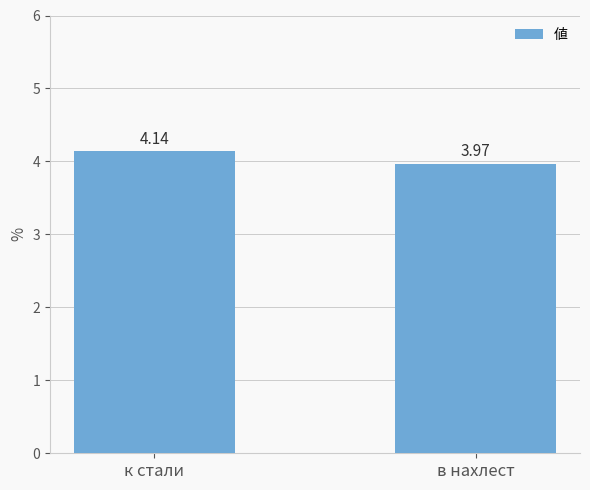

Where does the data first go above 4?

к стали